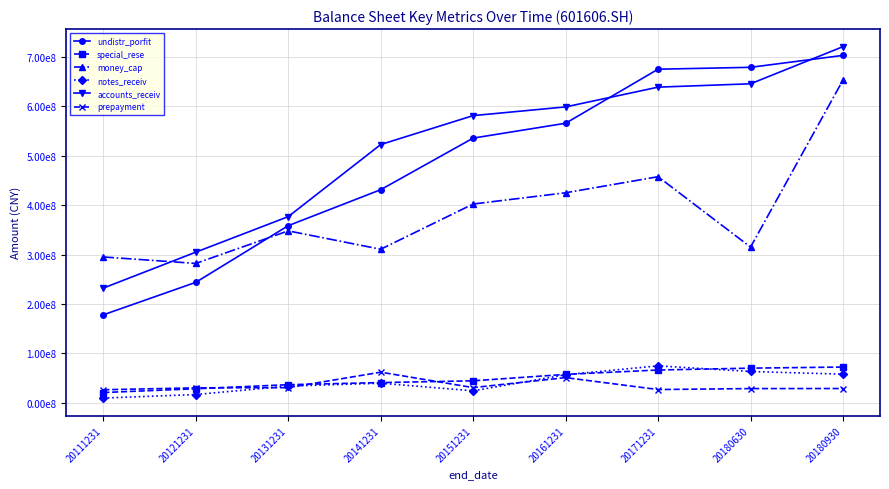

True or false: notes_receiv and undistr_porfit cross at least once.

False